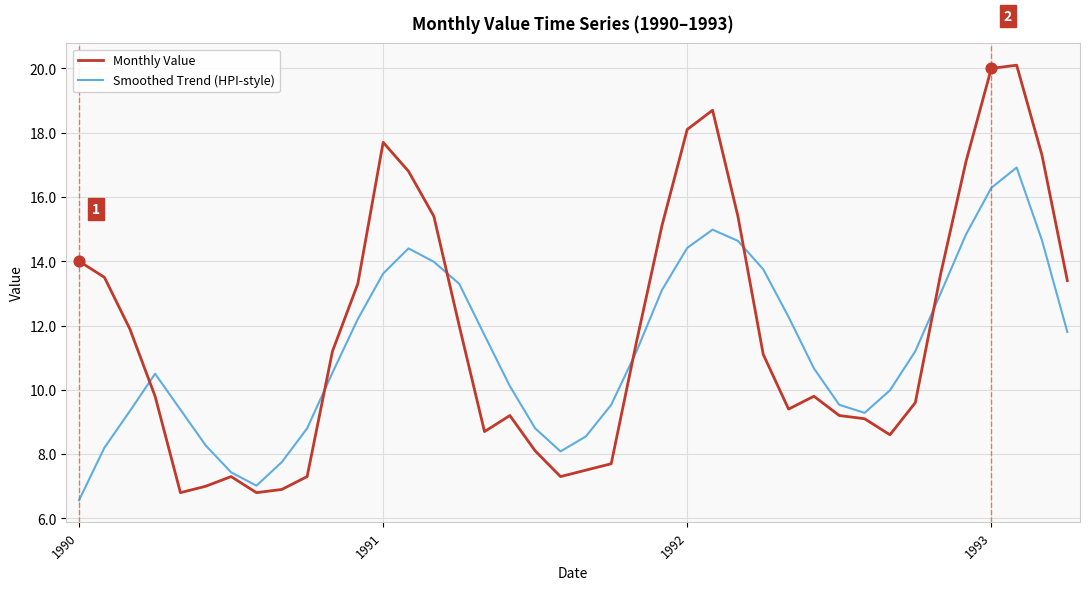

Which series has the largest range (max minus min)?

Monthly Value